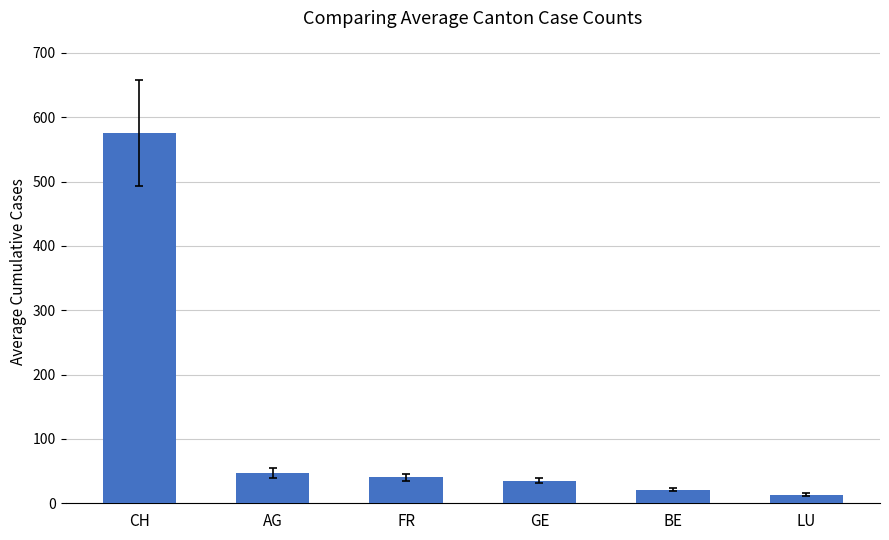

Reading right to left, list all the values displayed in this chart.

13.6	21.1	35.2	40.4	47.1	575.3